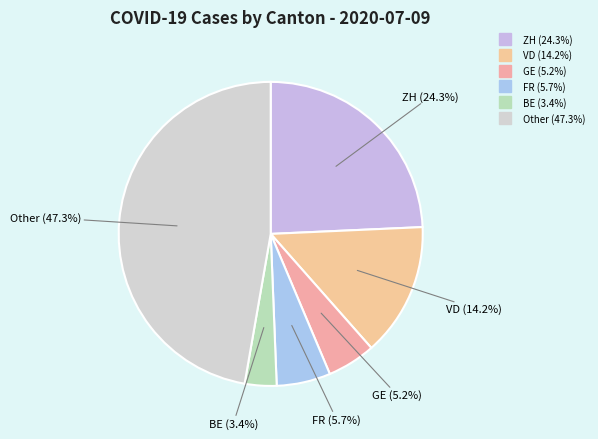

Which slice is the smallest?

BE